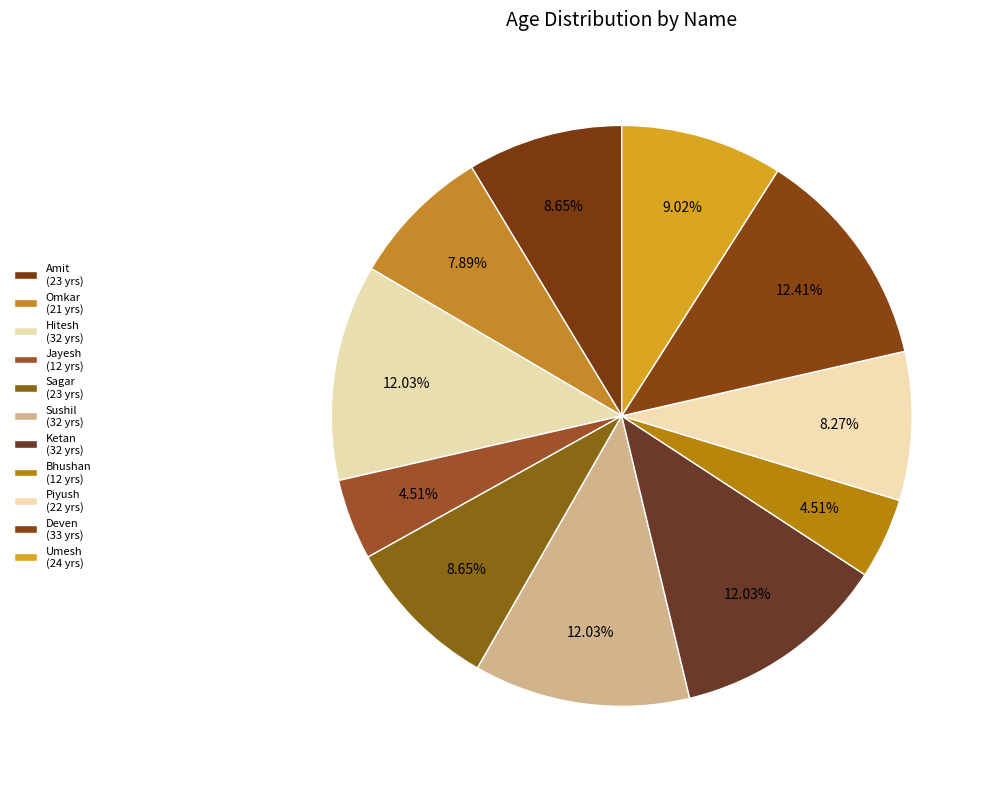

Count the number of slices in the pie.

11